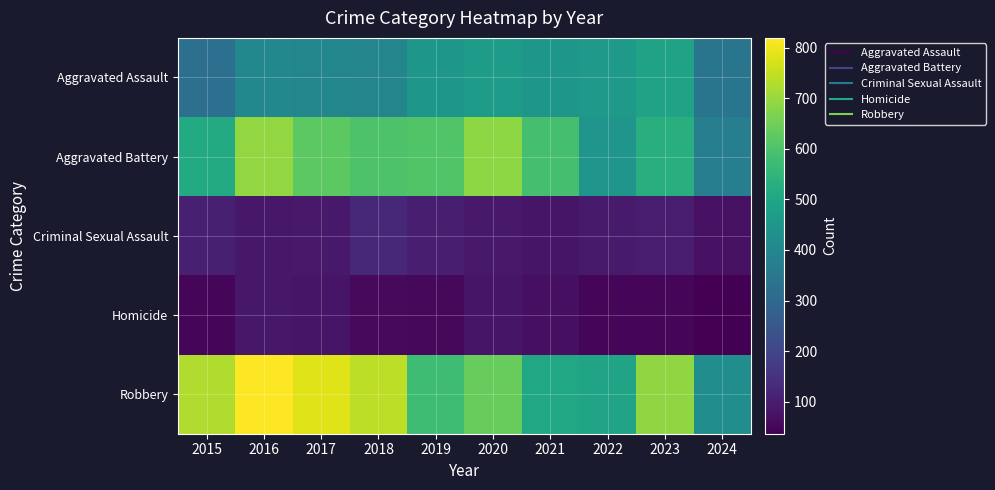

Which category has the highest value across all series?

2016